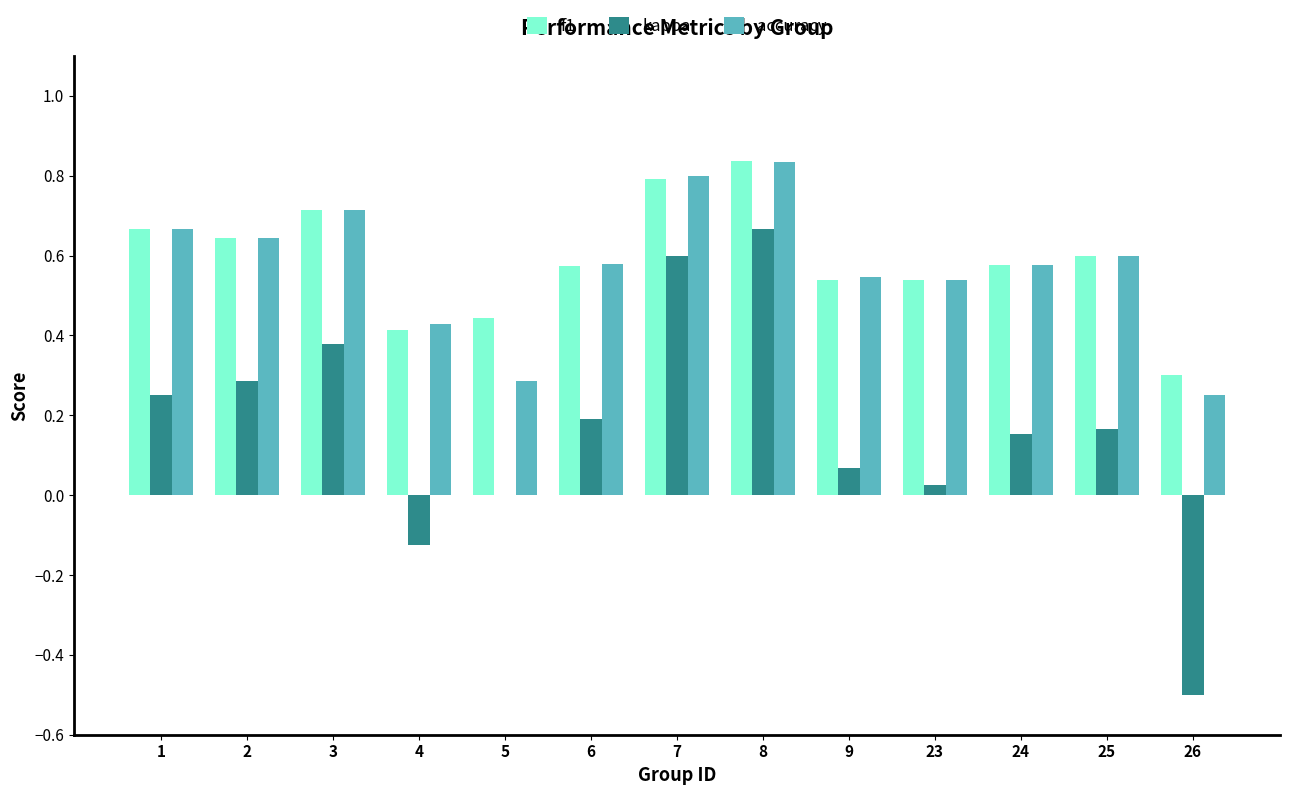

Between 3 and 25, which series saw the biggest shift?

kappa